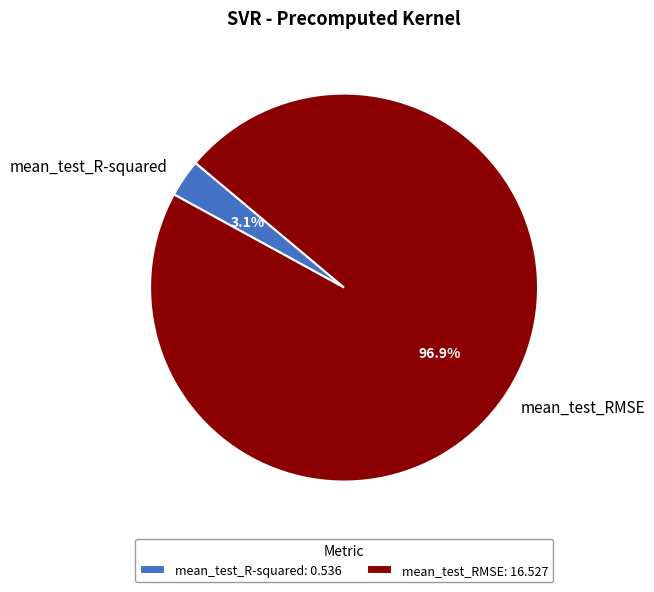

Do mean_test_R-squared and mean_test_RMSE together represent more than half of the pie?

Yes